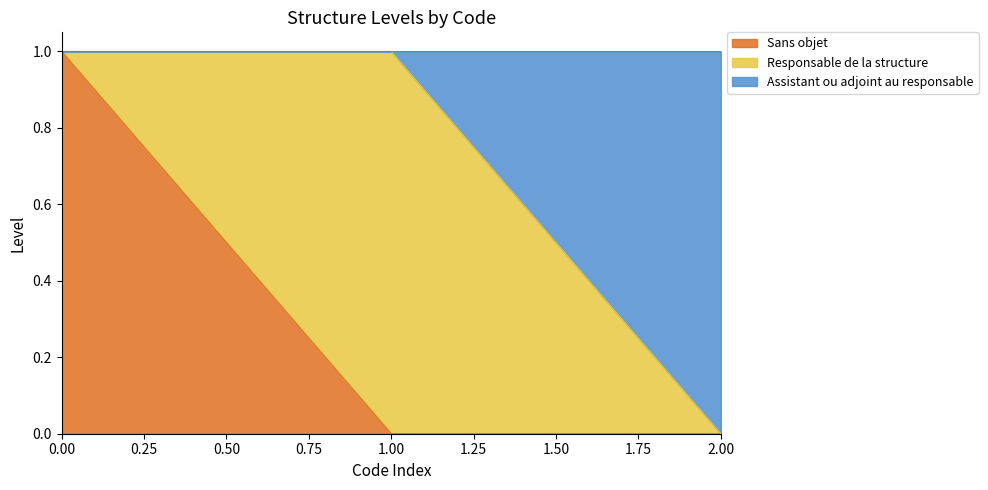

The value of Sans objet at 1.00 is -1. True or false?

False